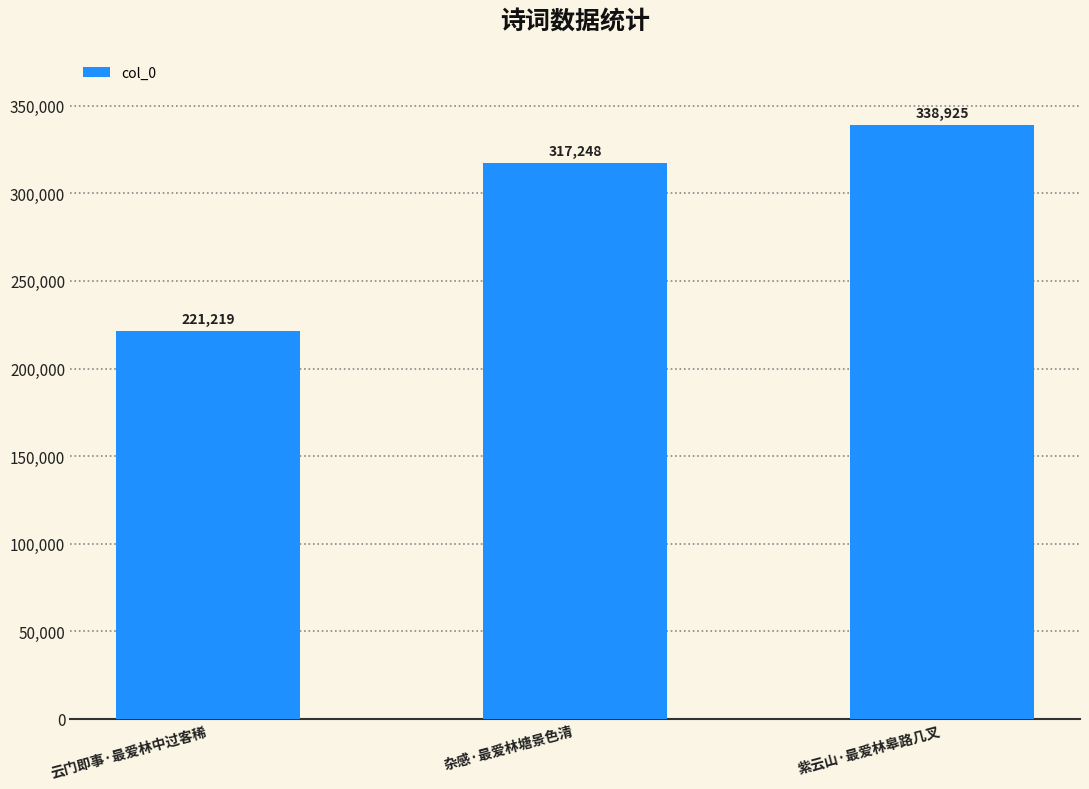

What is the average value?

292464